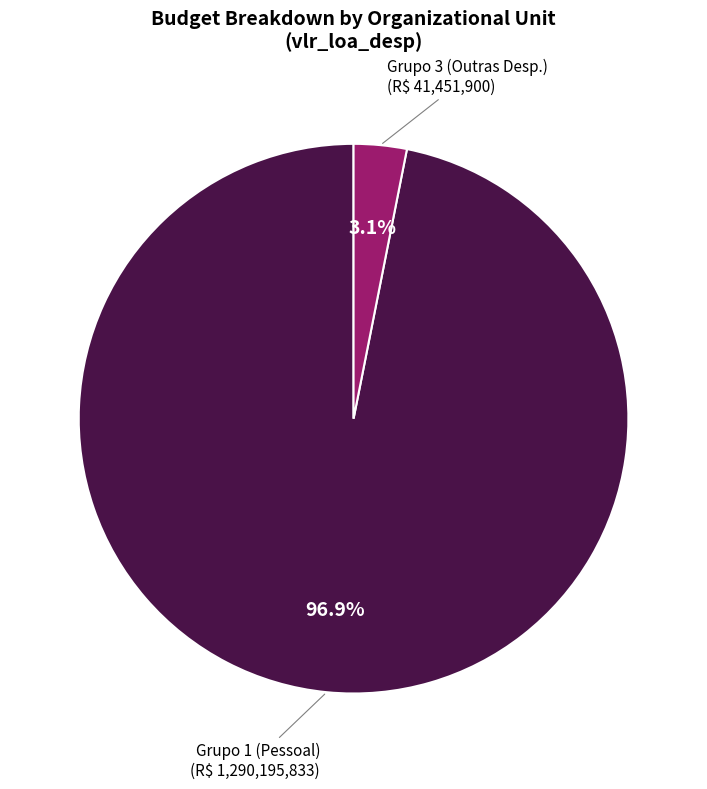

Is there any slice that represents more than half of the pie?

Yes